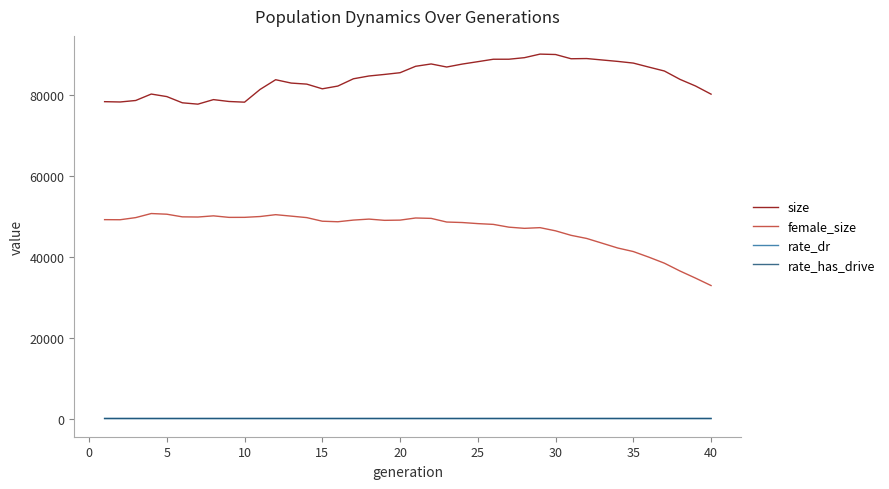

What is the lowest value of the size series?

77716.0